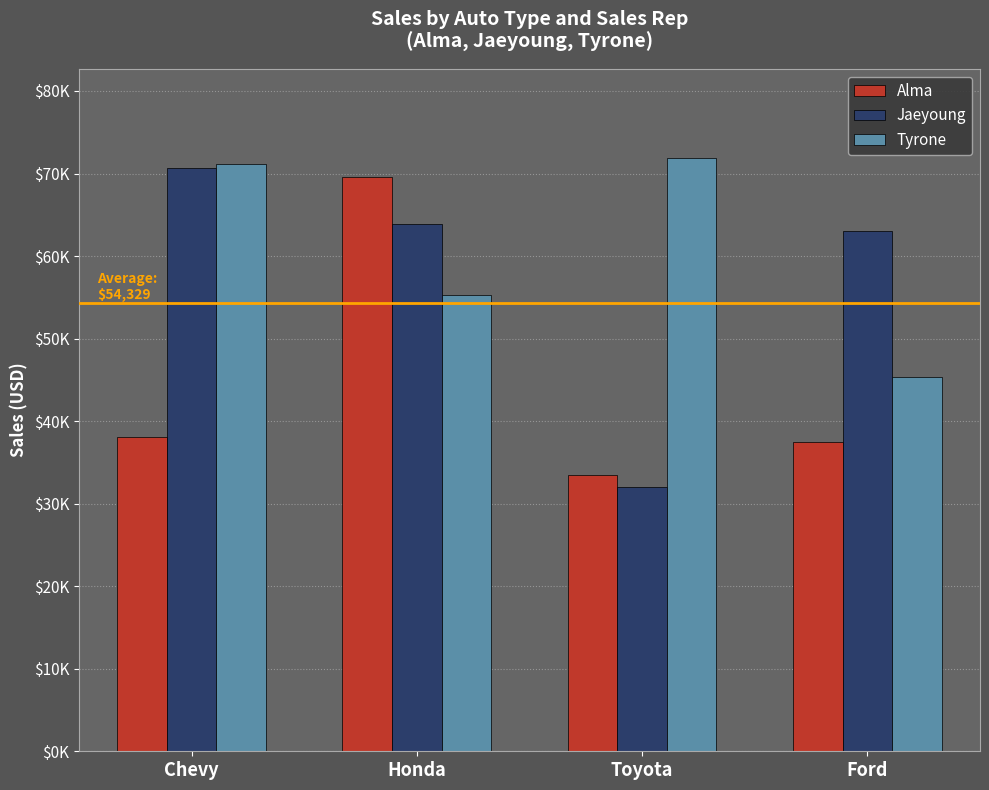

Does the chart contain stacked bars?

No